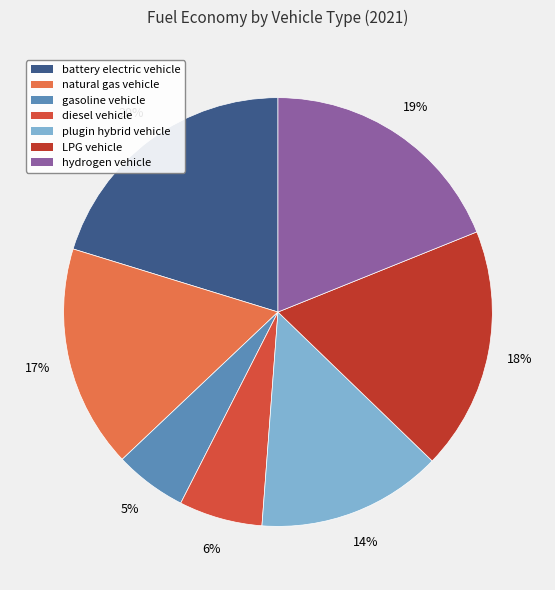

Count the number of slices in the pie.

7